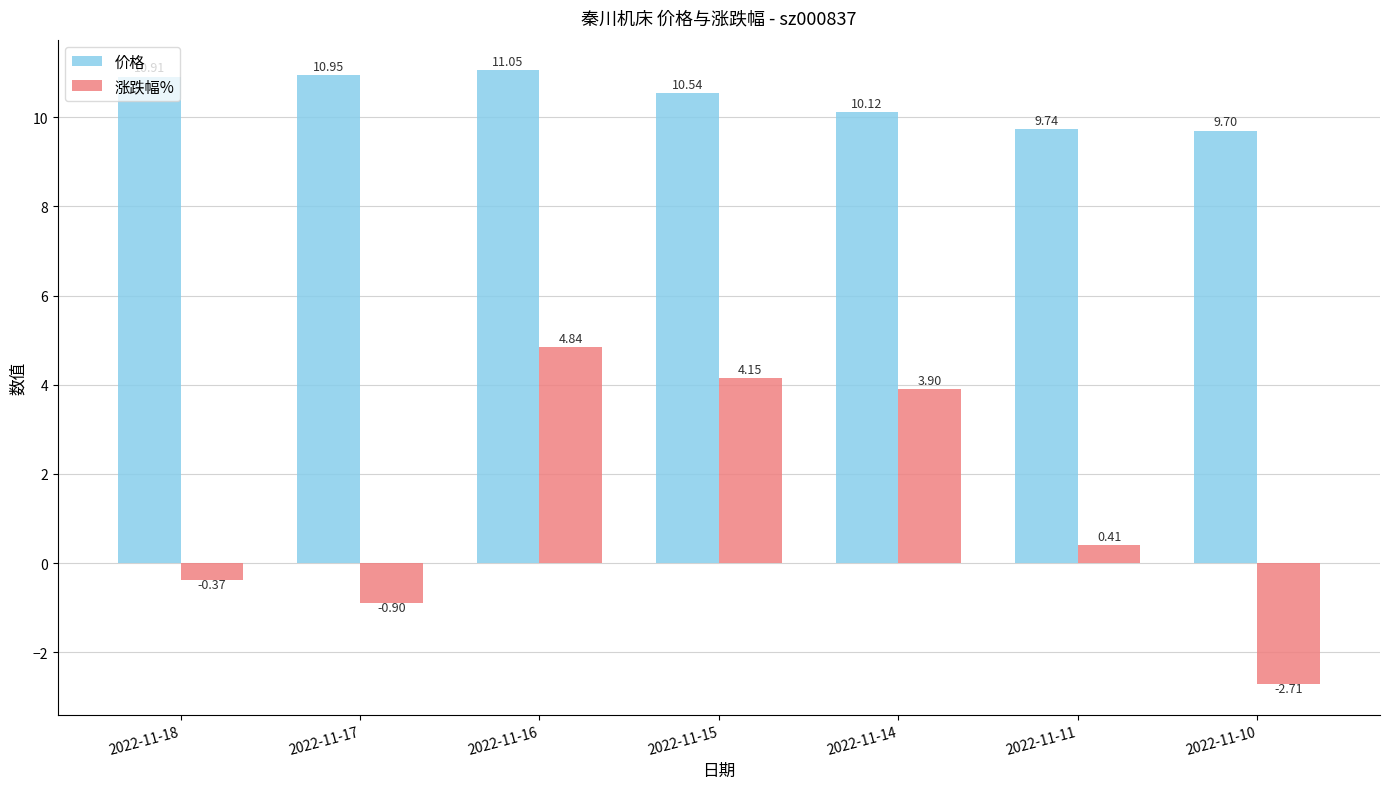

True or false: 价格 has a value of 10.5 at 2022-11-15.

True